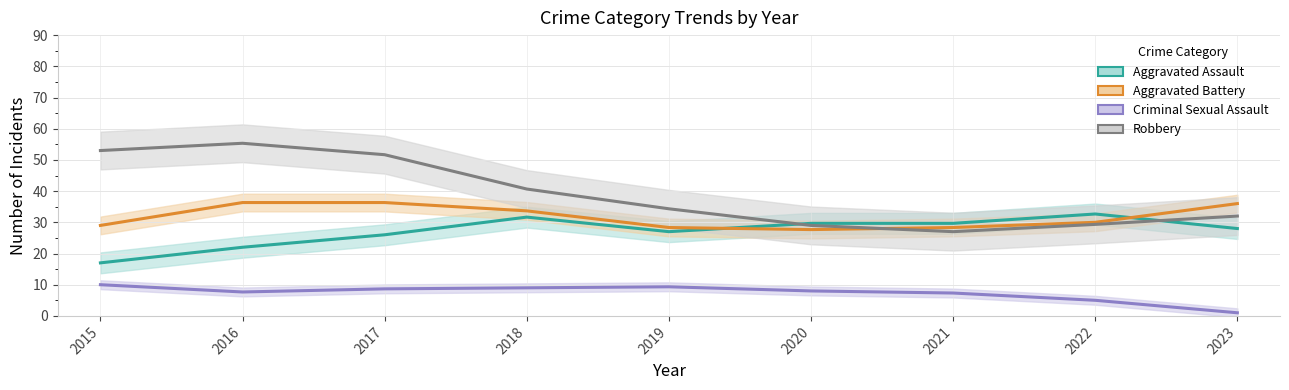

List the series in order of their peak value, lowest first.

Criminal Sexual Assault, Aggravated Assault, Aggravated Battery, Robbery